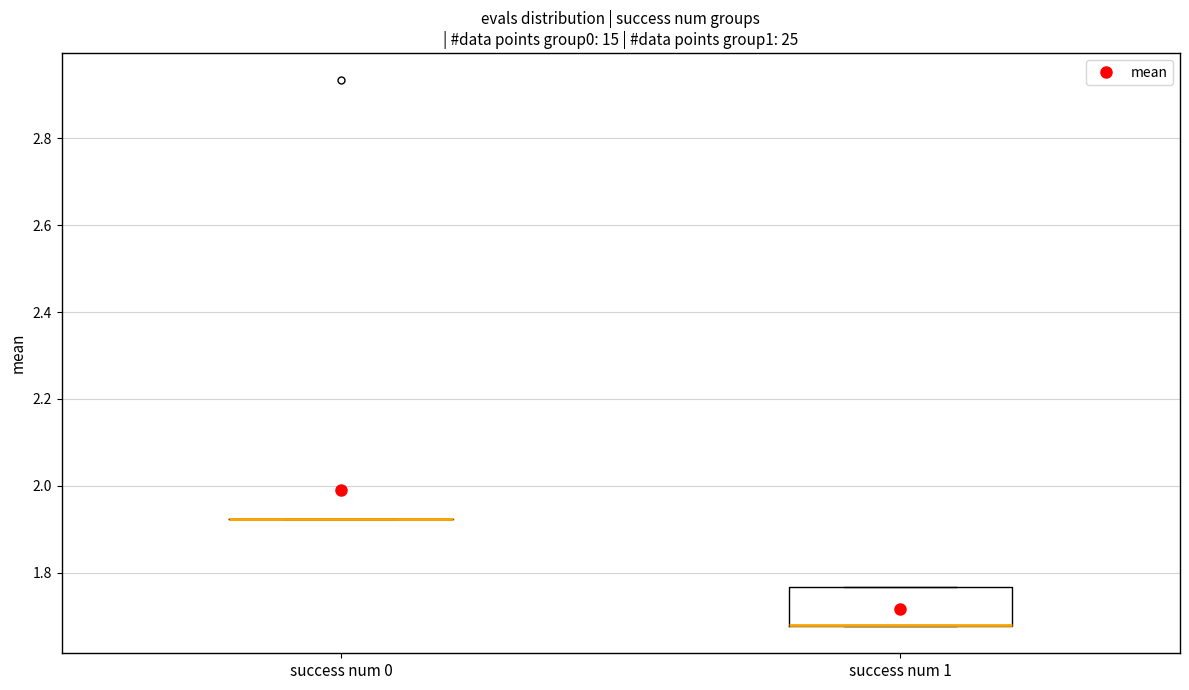

Reading left to right, read every box against the y-axis: the position of its median line, the range the box covers, and the ends of its whiskers. The values are not printed on the chart, so give them approximately, as read against the axis.

success num 0: box collapsed to a line at 1.92, whiskers 1.92 to 1.92
success num 1: median 1.68 (drawn on the box's lower edge), box 1.68 to 1.76, whiskers 1.68 to 1.76